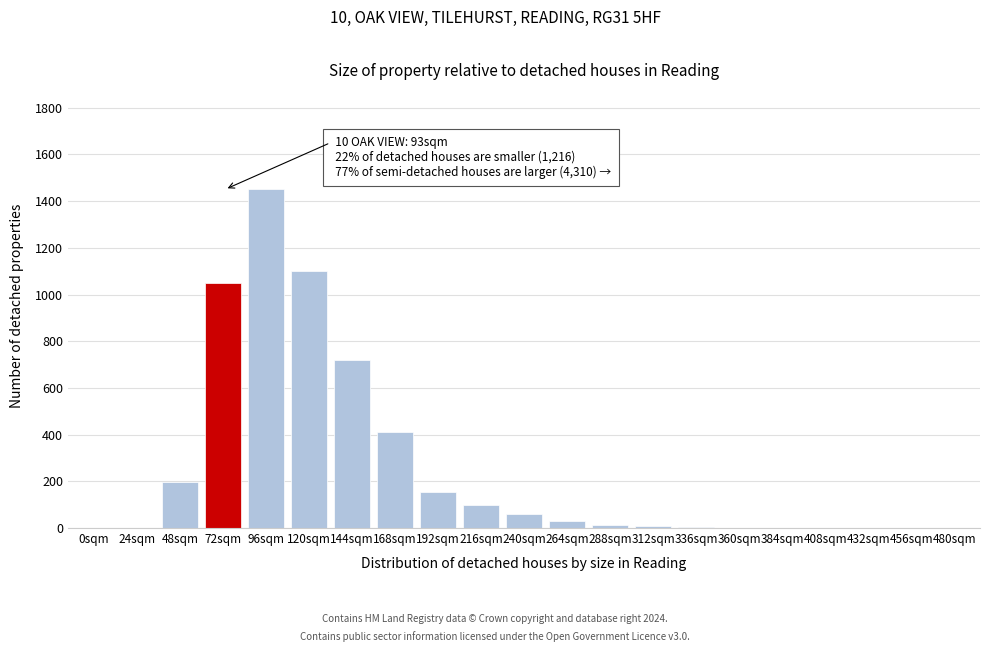

At which category does the chart reach its peak across all series?

96sqm